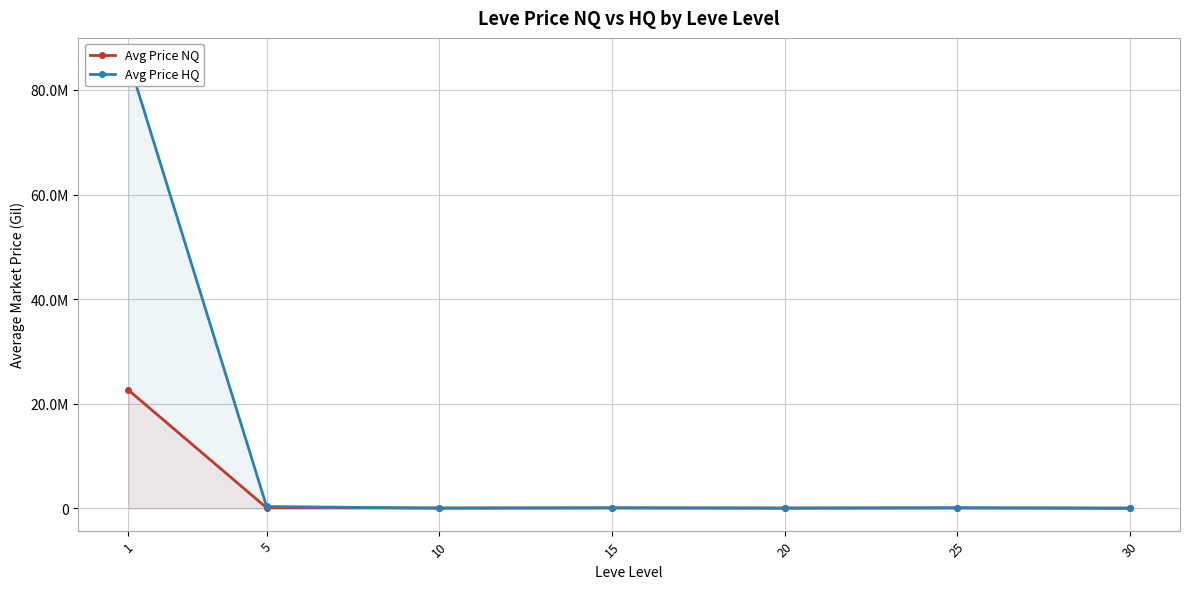

What is the greatest value displayed?

85673012.8